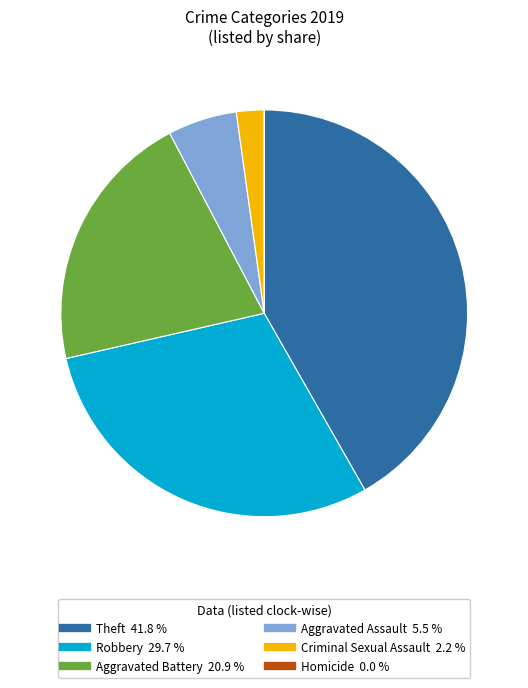

Between Criminal Sexual Assault and Theft, which is larger?

Theft